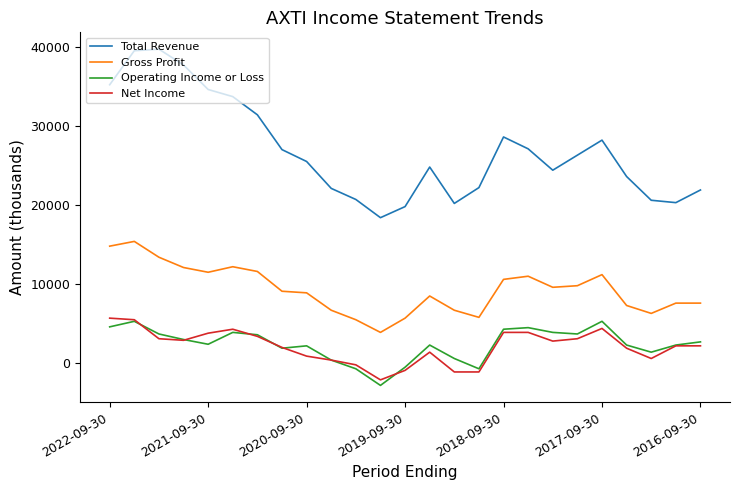

True or false: Total Revenue and Net Income intersect in this chart.

False